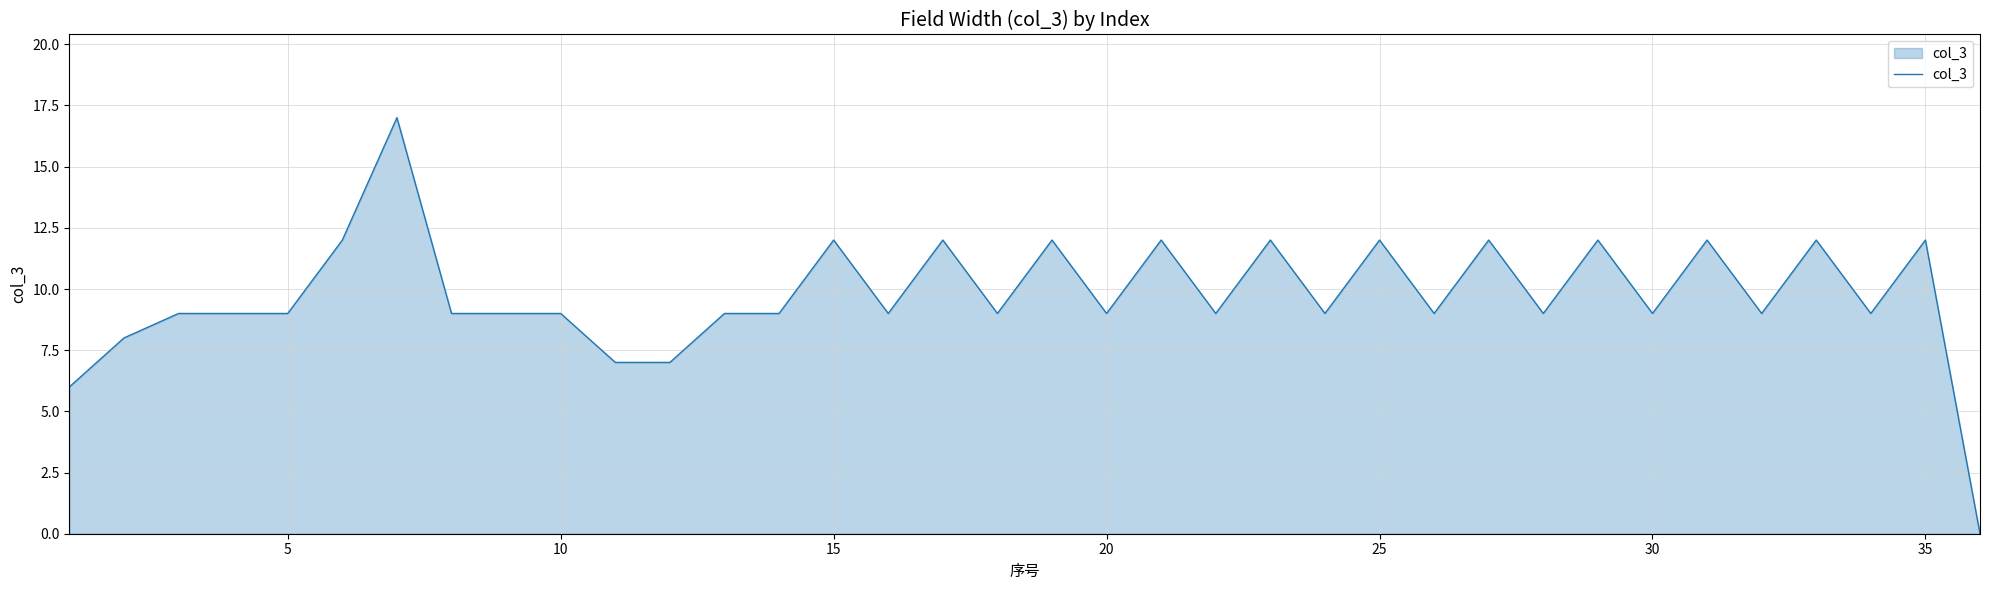

What is the greatest value displayed?

17